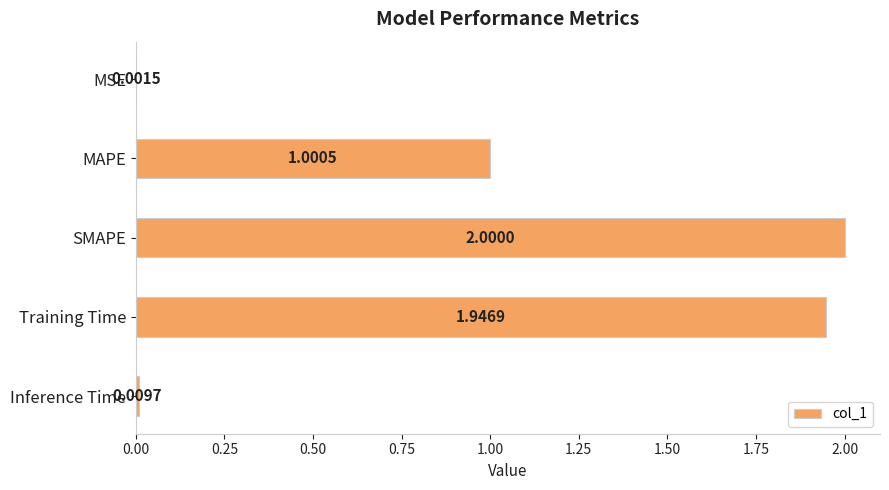

Between SMAPE and MAPE, which is larger?

SMAPE